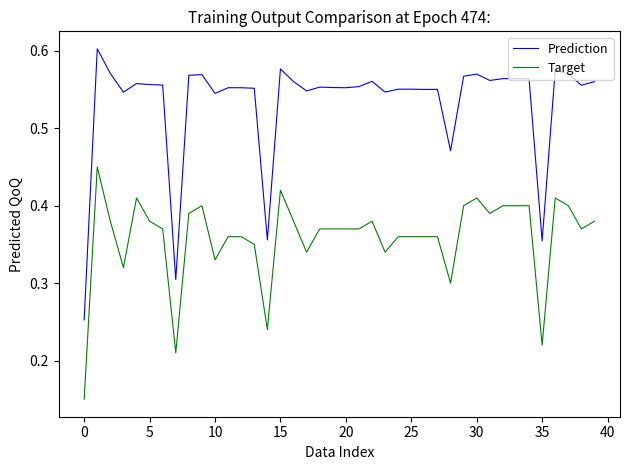

Rank the series by their average value, from lowest to highest.

Target, Prediction